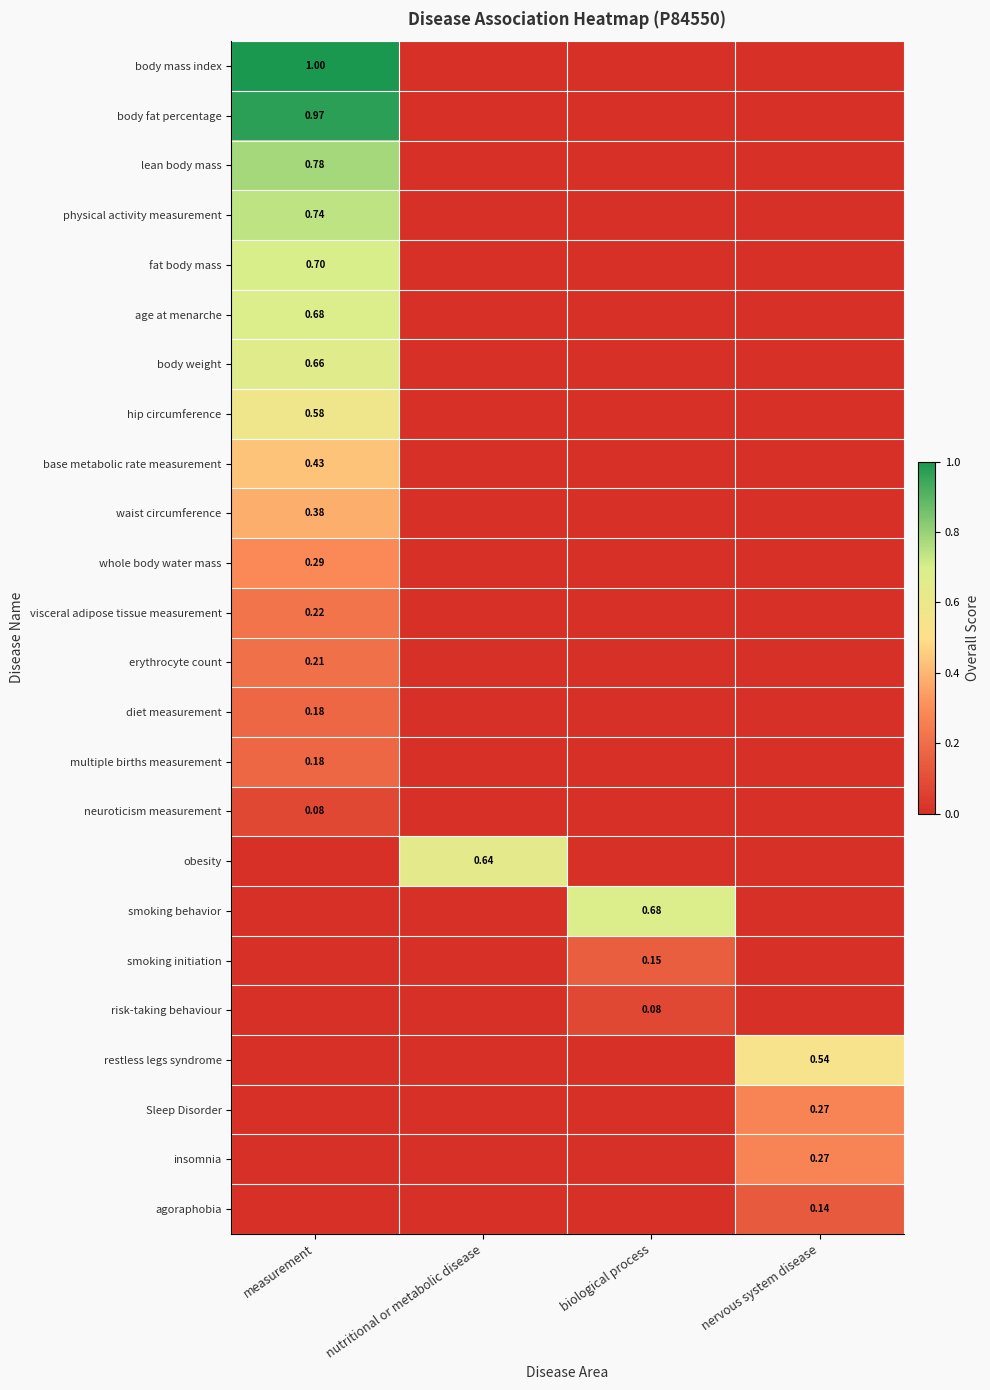

At how many categories does at least one series exceed 0?

4